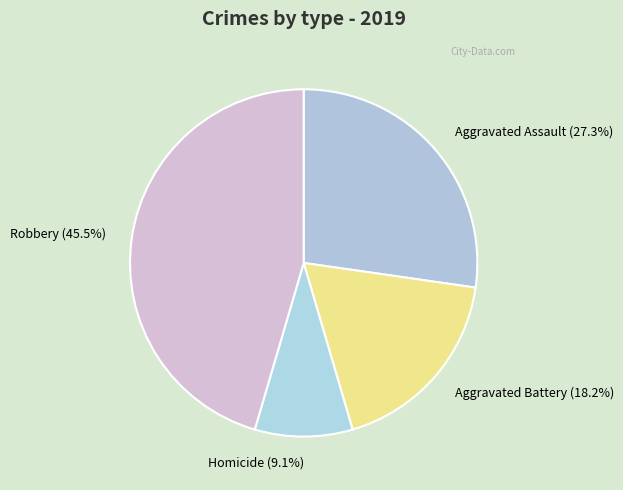

What is the total percentage of Aggravated Assault (27.3%) and Aggravated Battery (18.2%)?

45.5%